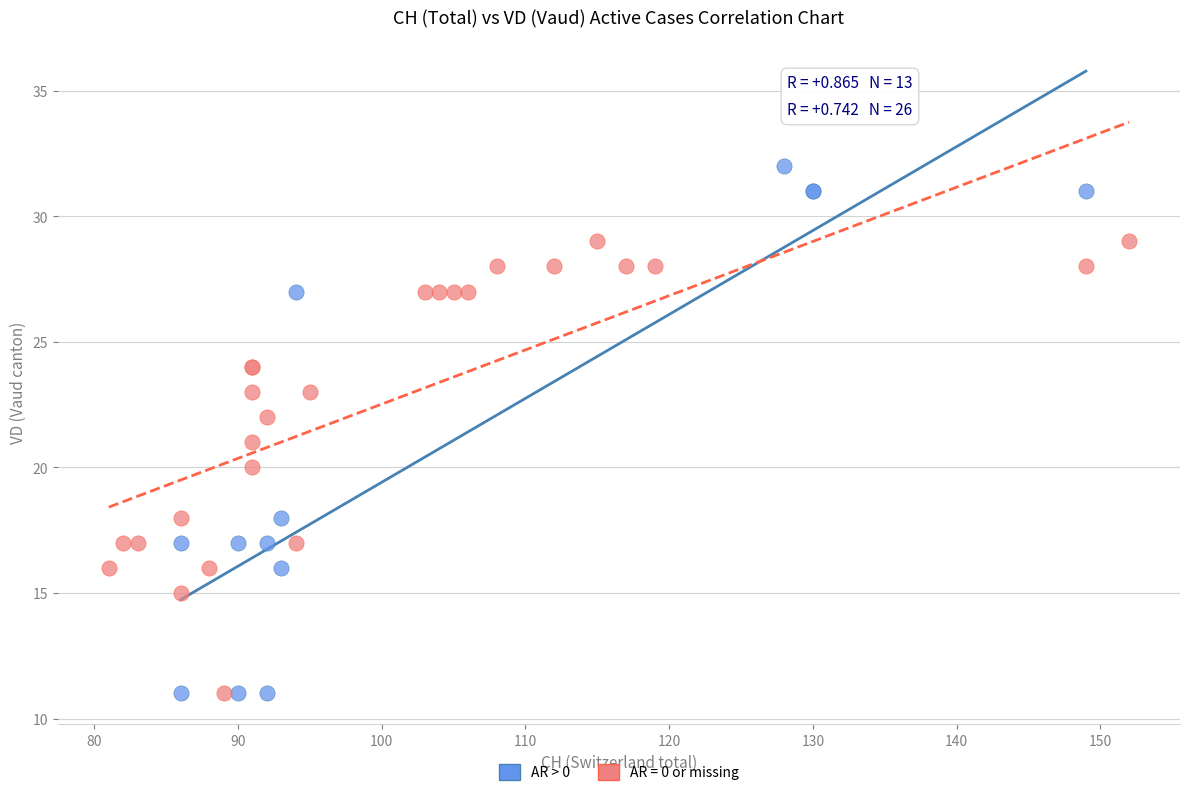

Which series has the largest Y range (max minus min)?

AR > 0